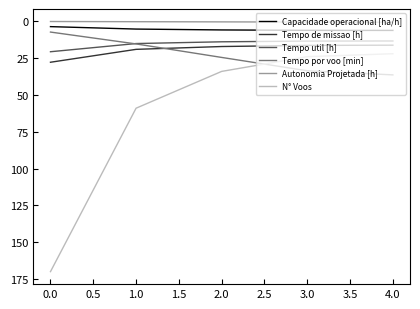

What position from the right is 0.0?

5